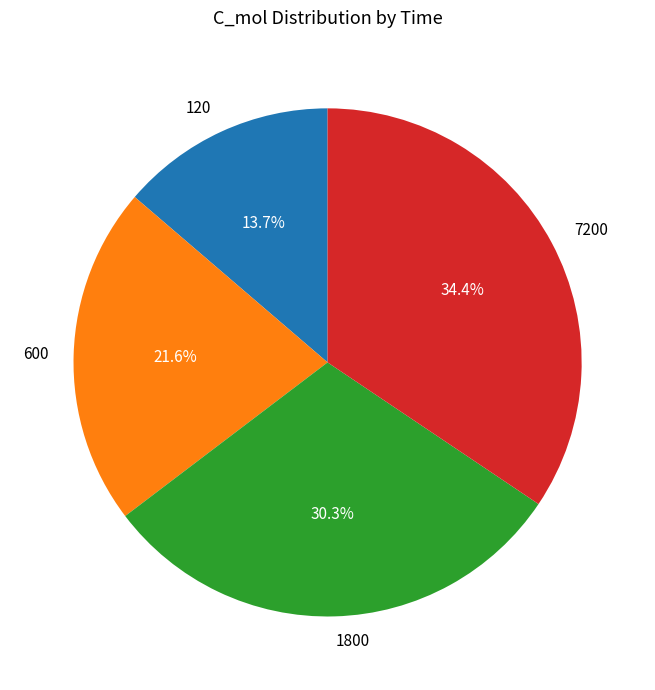

Does 120 represent more than half of the total?

No